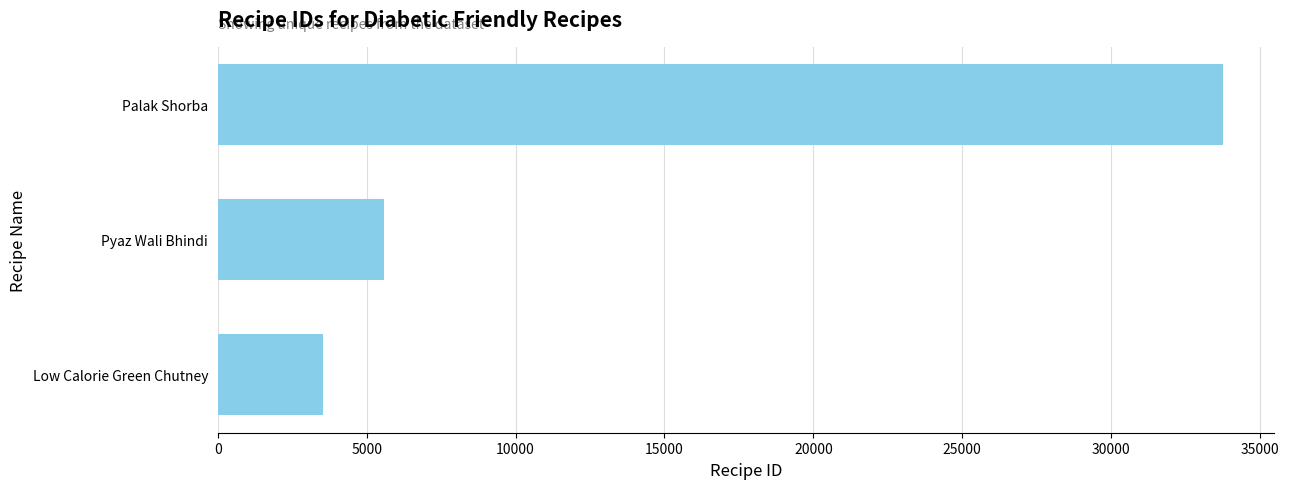

Count the number of categories in the chart.

3